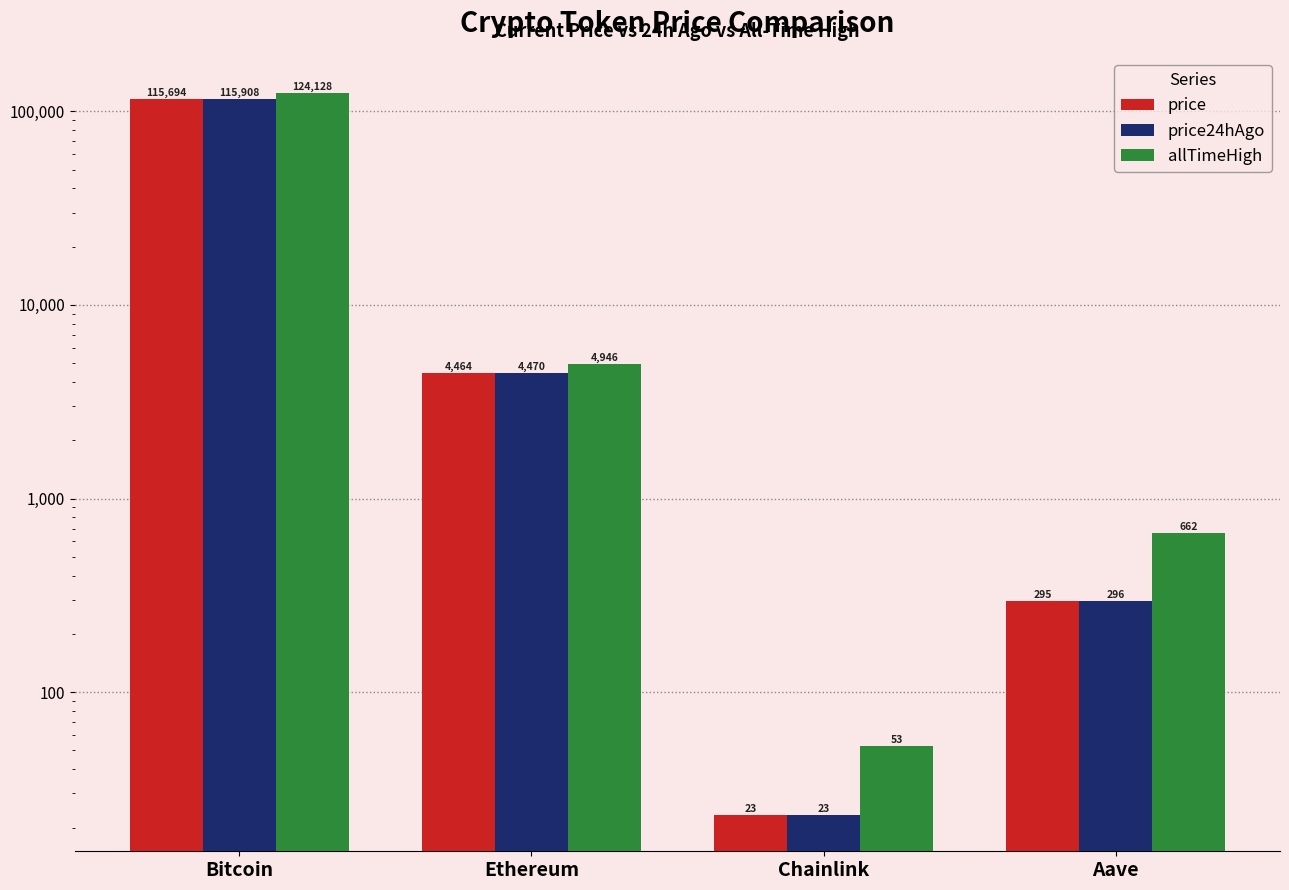

What is the total value across all series at Ethereum?

13879.9